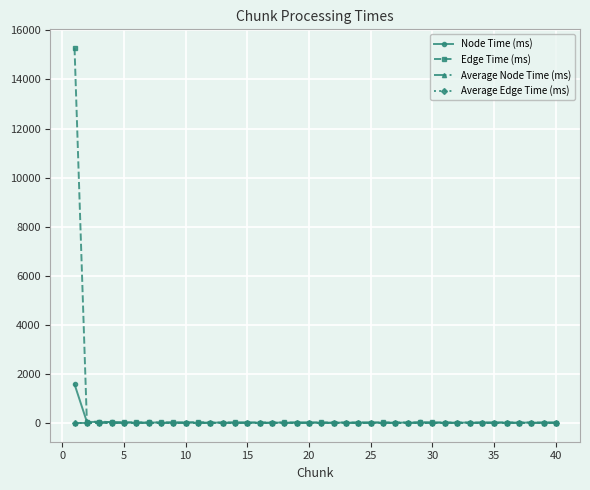

What is the maximum value shown in the chart?

15277.5